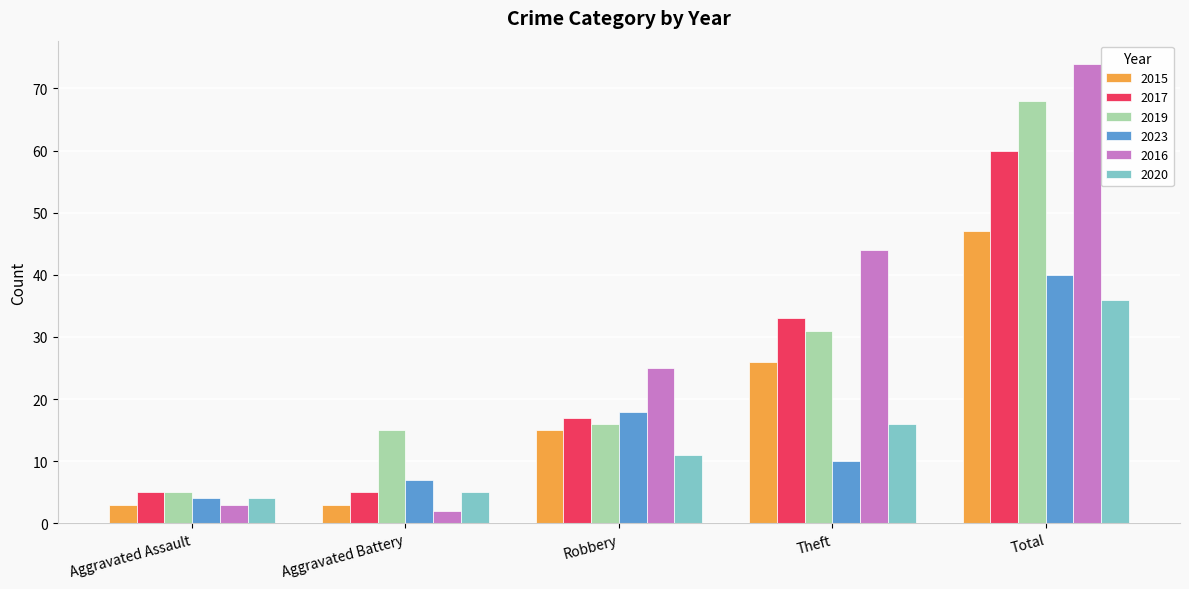

Which category has the highest value across all series?

Total